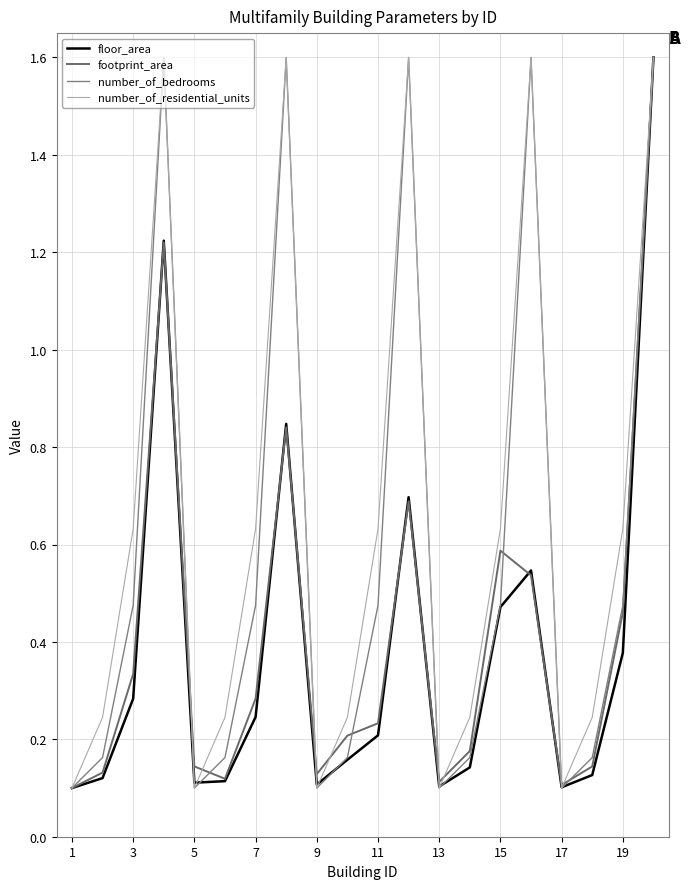

True or false: number_of_residential_units and number_of_bedrooms intersect in this chart.

False